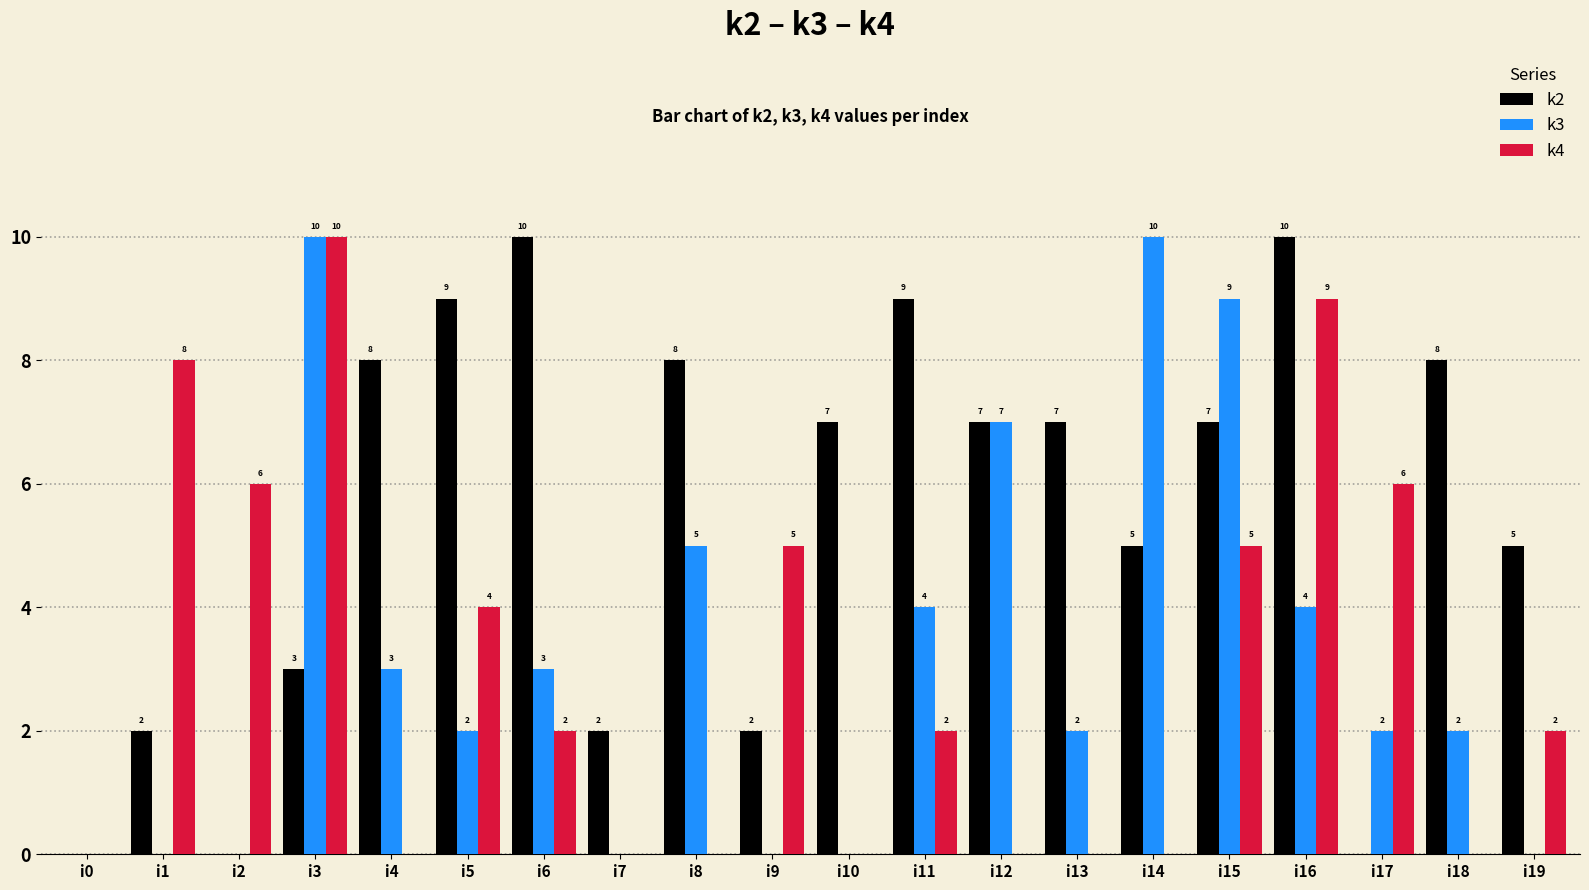

Reading left to right, list all the values displayed in this chart.

k2: i0=0	i1=2	i2=0	i3=3	i4=8	i5=9	i6=10	i7=2	i8=8	i9=2	i10=7	i11=9	i12=7	i13=7	i14=5	i15=7	i16=10	i17=0	i18=8	i19=5
k3: i0=0	i1=0	i2=0	i3=10	i4=3	i5=2	i6=3	i7=0	i8=5	i9=0	i10=0	i11=4	i12=7	i13=2	i14=10	i15=9	i16=4	i17=2	i18=2	i19=0
k4: i0=0	i1=8	i2=6	i3=10	i4=0	i5=4	i6=2	i7=0	i8=0	i9=5	i10=0	i11=2	i12=0	i13=0	i14=0	i15=5	i16=9	i17=6	i18=0	i19=2